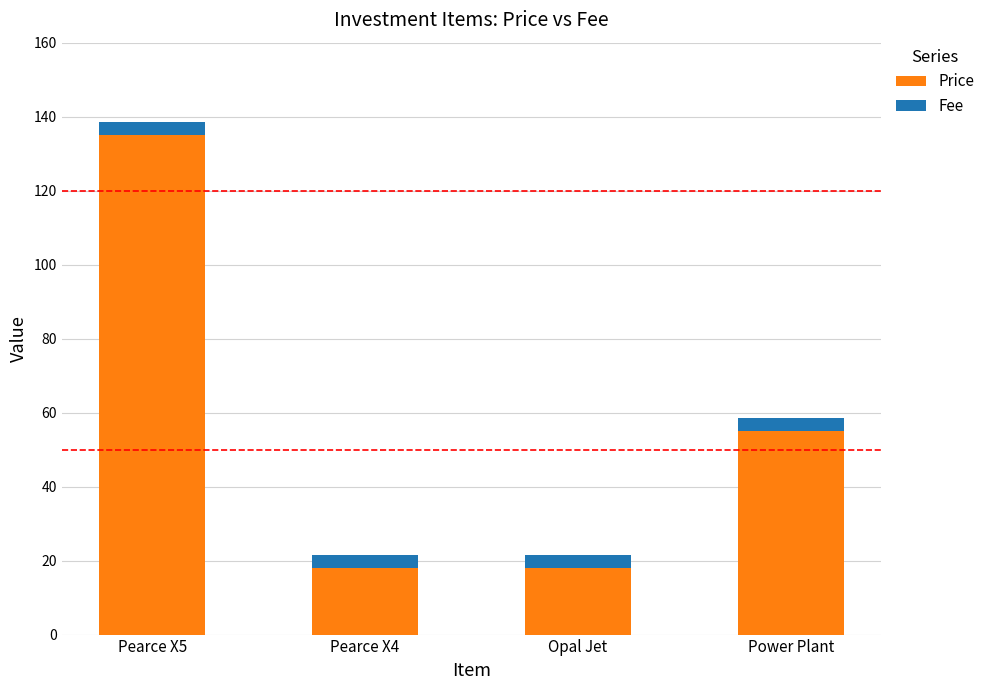

True or false: Price has a value of 55.0 at Power Plant.

True